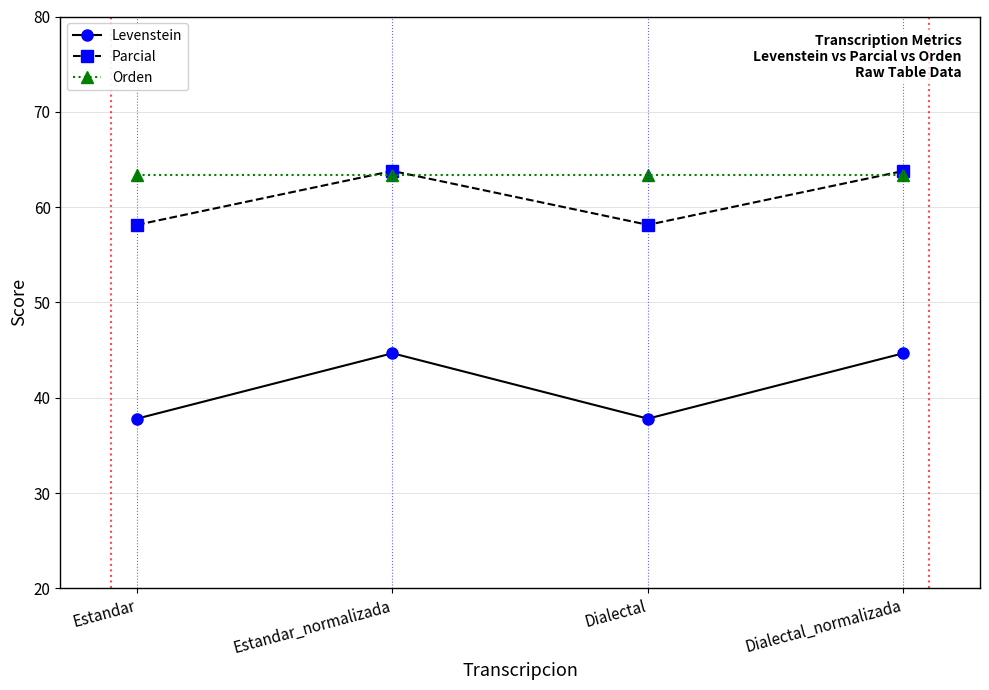

Does the chart have visible grid lines?

Yes